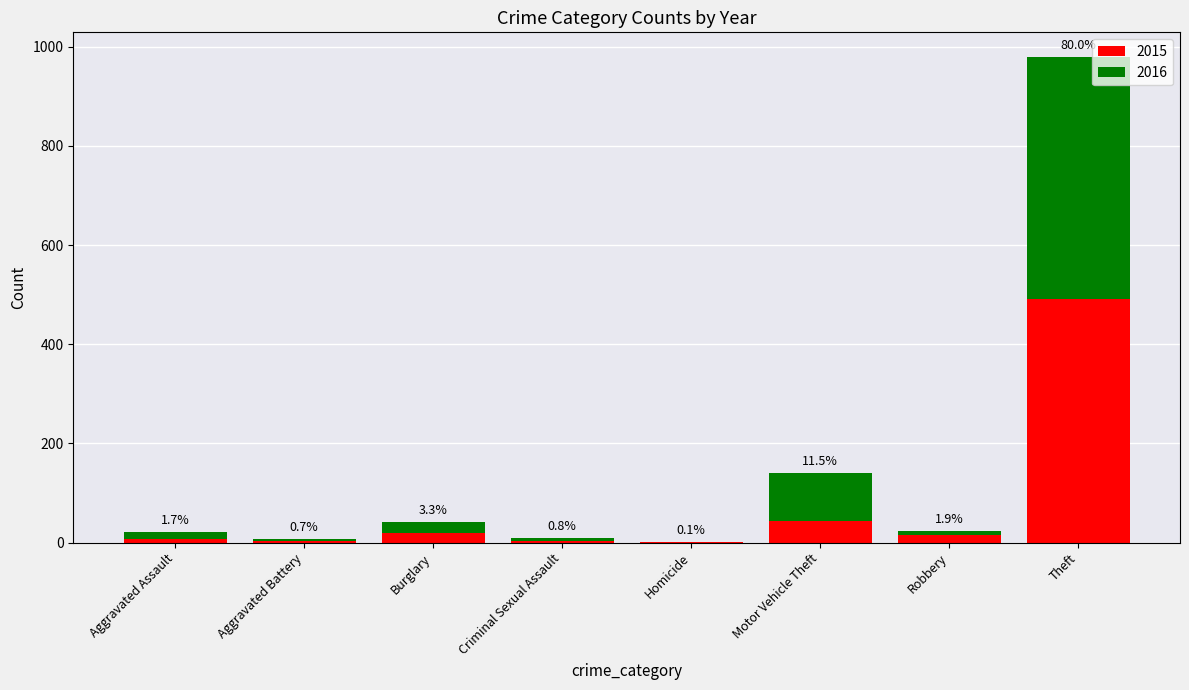

What are all the series names shown in the legend?

2015, 2016